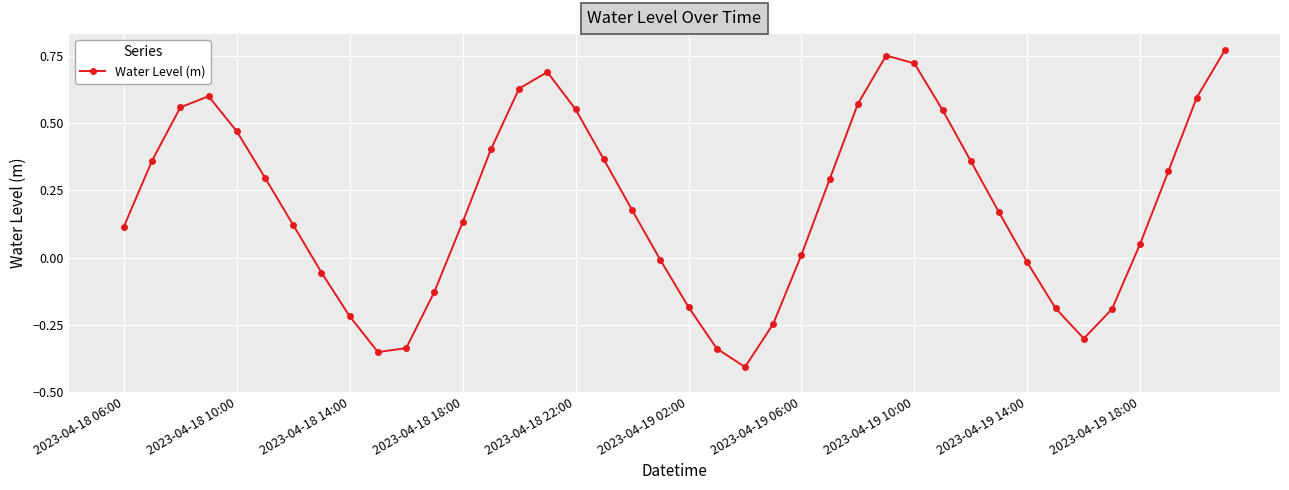

How many values exceed 0?

26